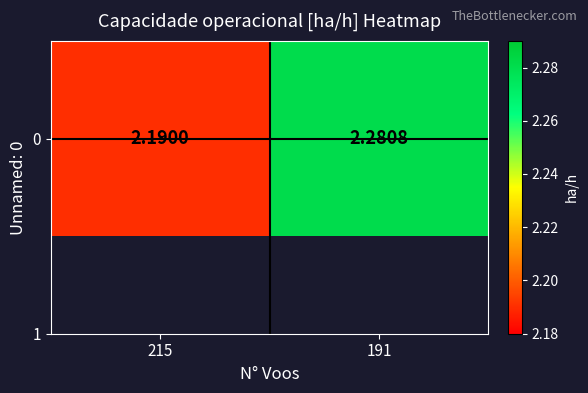

Reading left to right, extract all data points from this chart.

2.2	2.3